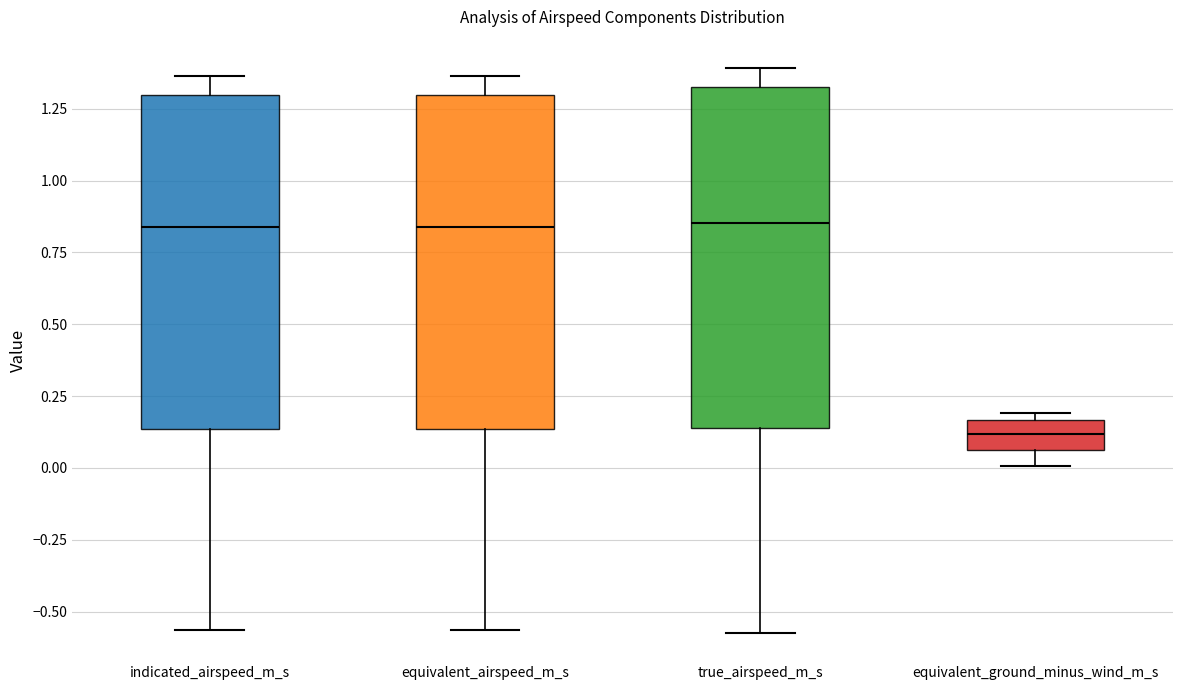

Reading left to right, read every box against the y-axis: the position of its median line, the range the box covers, and the ends of its whiskers. The values are not printed on the chart, so give them approximately, as read against the axis.

indicated_airspeed_m_s: median 0.85, box 0.15 to 1.30, whiskers -0.55 to 1.35
equivalent_airspeed_m_s: median 0.85, box 0.15 to 1.30, whiskers -0.55 to 1.35
true_airspeed_m_s: median 0.85, box 0.15 to 1.30, whiskers -0.55 to 1.40
equivalent_ground_minus_wind_m_s: median 0.10, box 0.05 to 0.15, whiskers 0.00 to 0.20